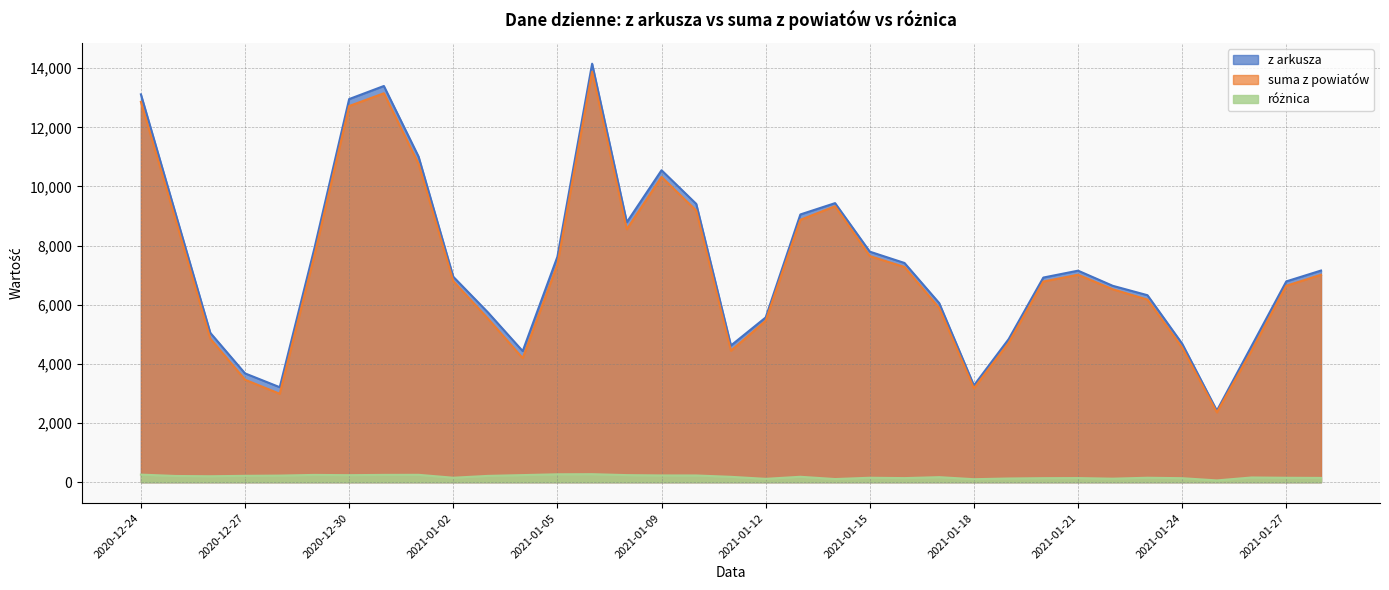

Rank the series by their maximum value, from highest to lowest.

z arkusza, suma z powiatow, roznica